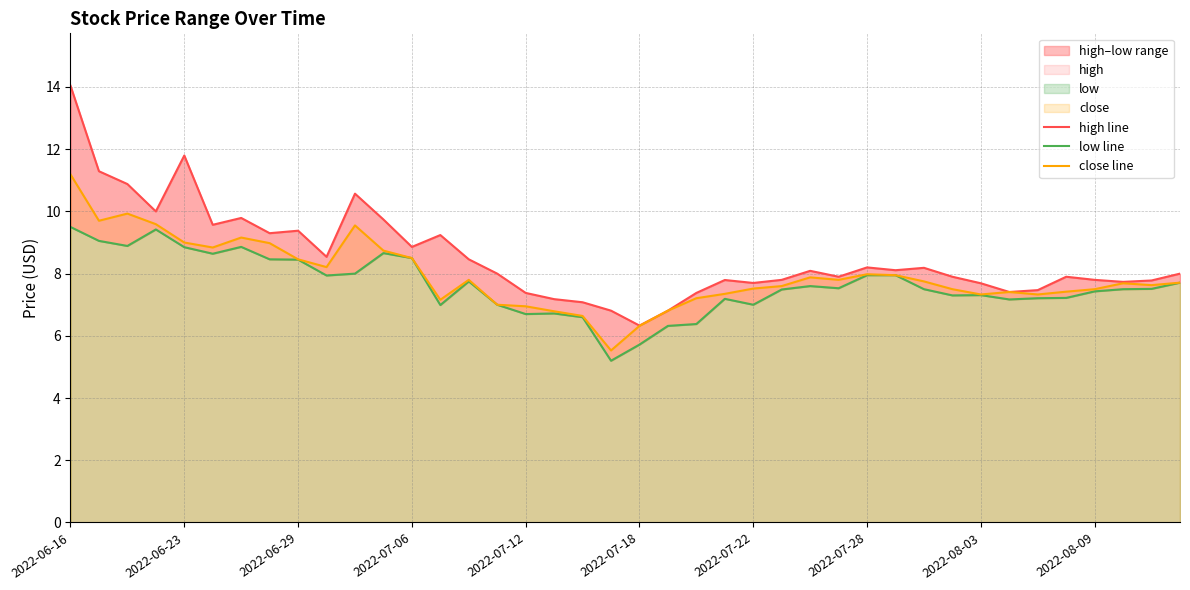

Where does the low line series first go above 7?

2022-06-16